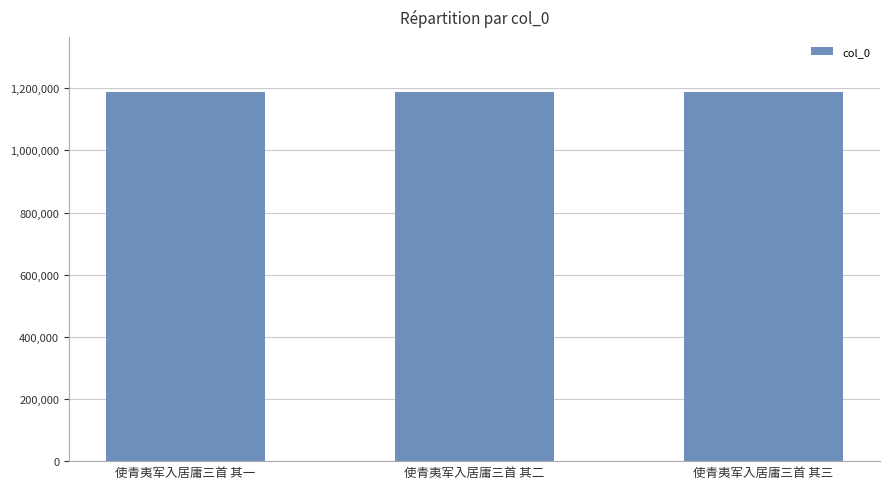

What is the sum of the values at 使青夷军入居庸三首 其一 and 使青夷军入居庸三首 其三?

2374014